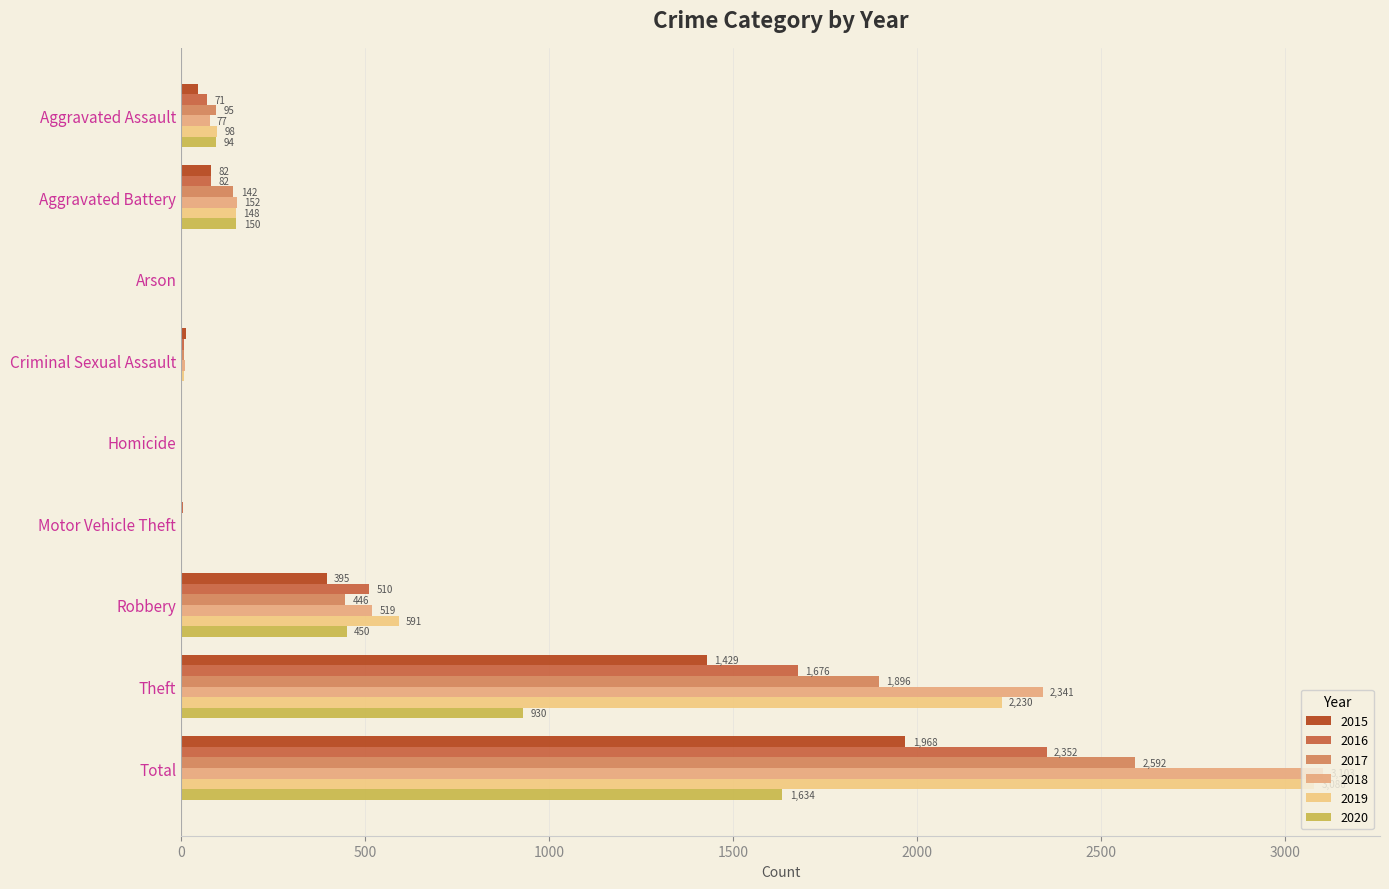

Reading right to left, extract all data points from this chart.

2015: 1968	1429	395	1	0	12	3	82	46
2016: 2352	1676	510	4	1	8	0	82	71
2017: 2592	1896	446	2	1	8	0	142	95
2018: 3103	2341	519	1	1	11	1	152	77
2019: 3080	2230	591	1	2	8	1	148	98
2020: 1634	930	450	3	3	3	1	150	94